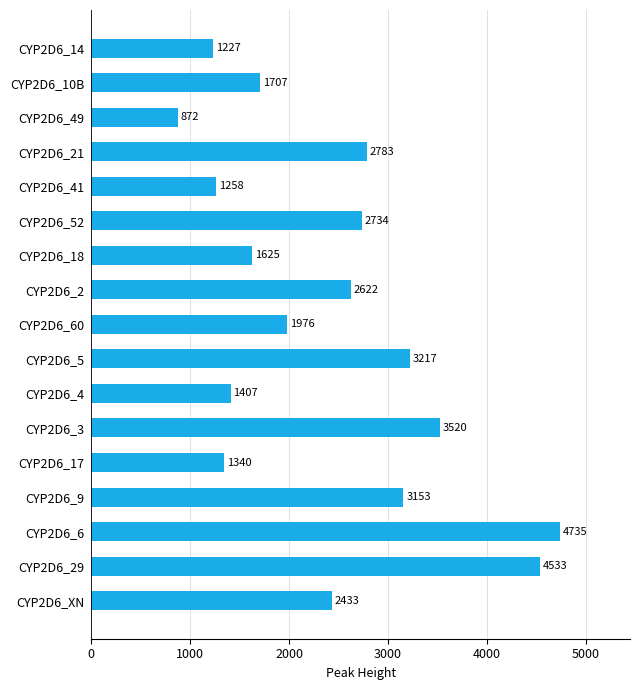

How many categories are shown in the chart?

17